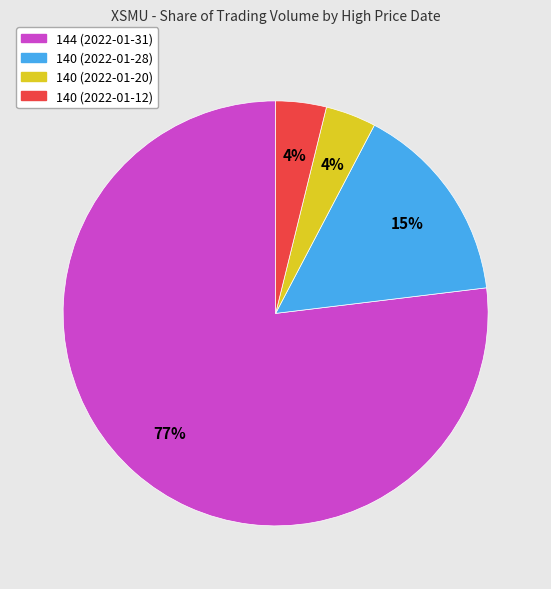

Count the number of slices in the pie.

4